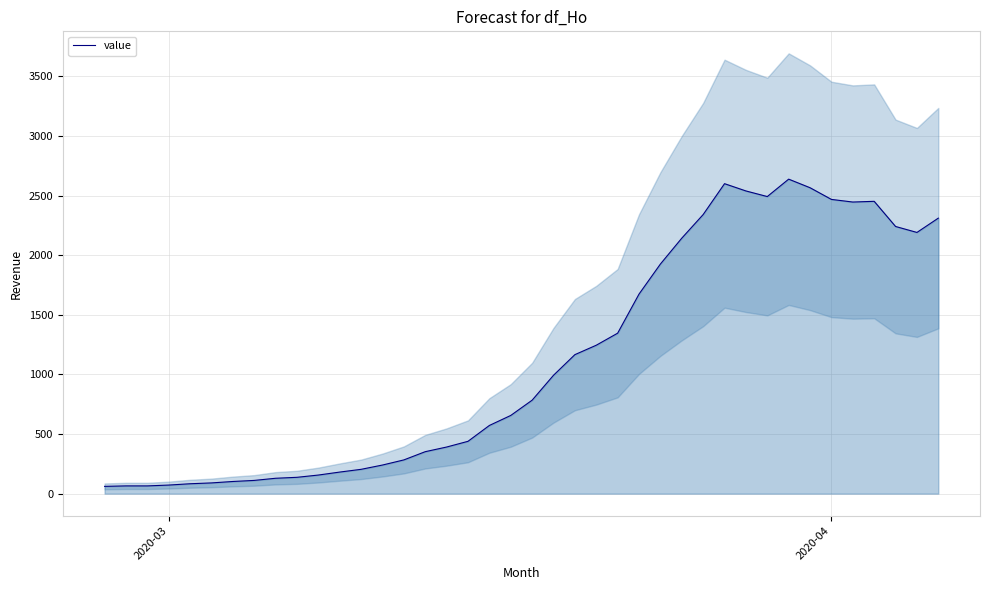

Does the chart display data point markers on the line(s)?

No